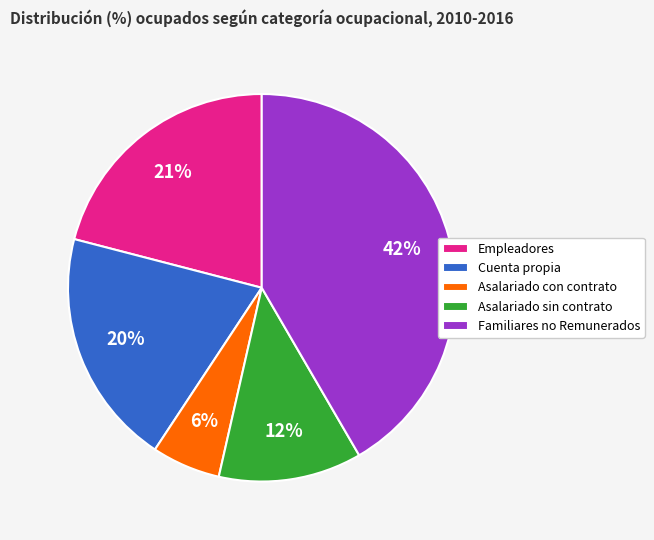

What is the largest slice in the pie chart?

Familiares no Remunerados